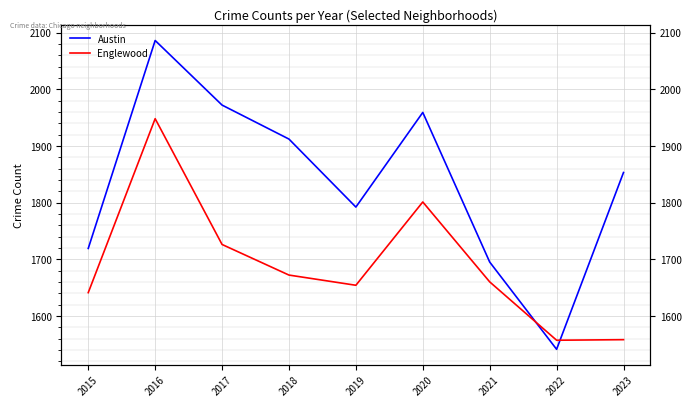

Which series has the largest range (max minus min)?

Austin